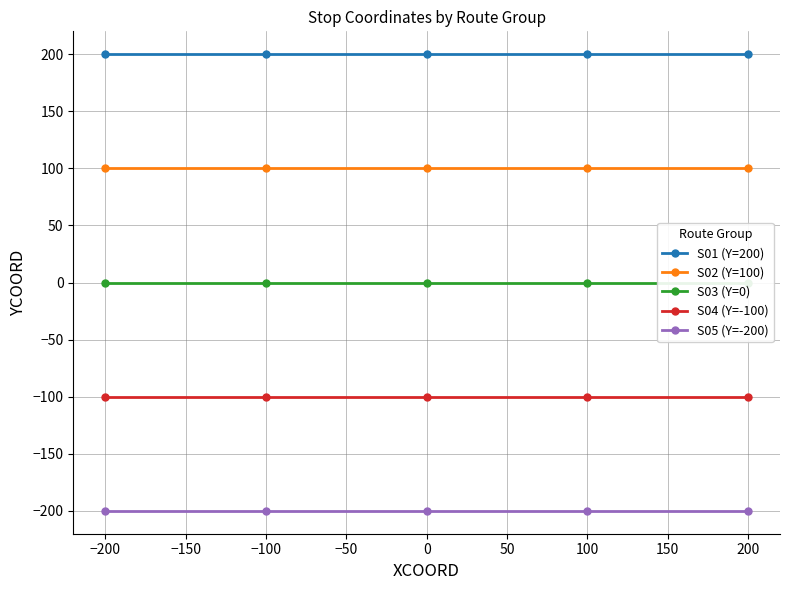

What is the minimum value for S04 (Y=-100)?

-100